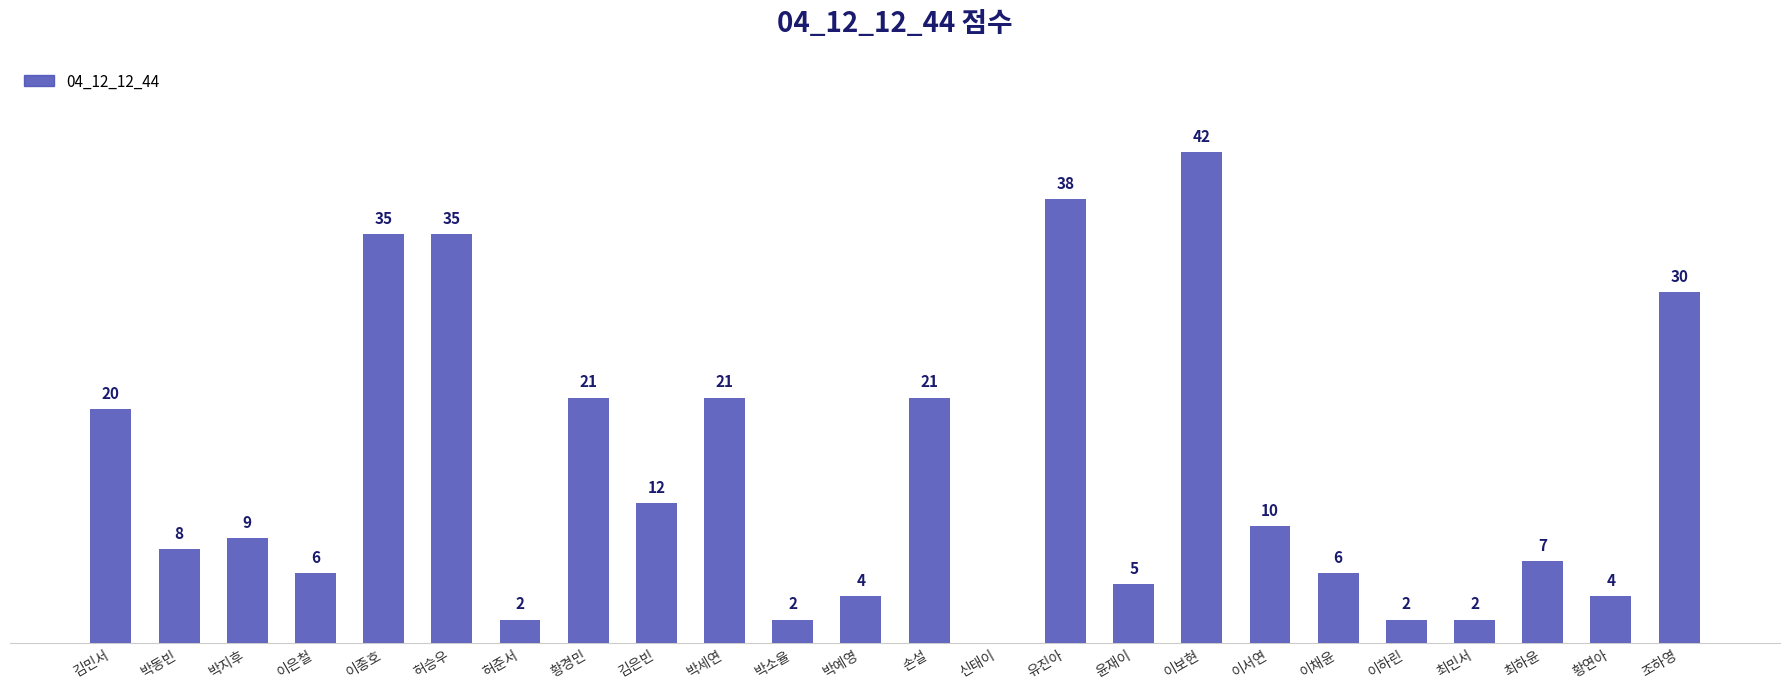

Which label corresponds to the largest value in the chart?

이보현